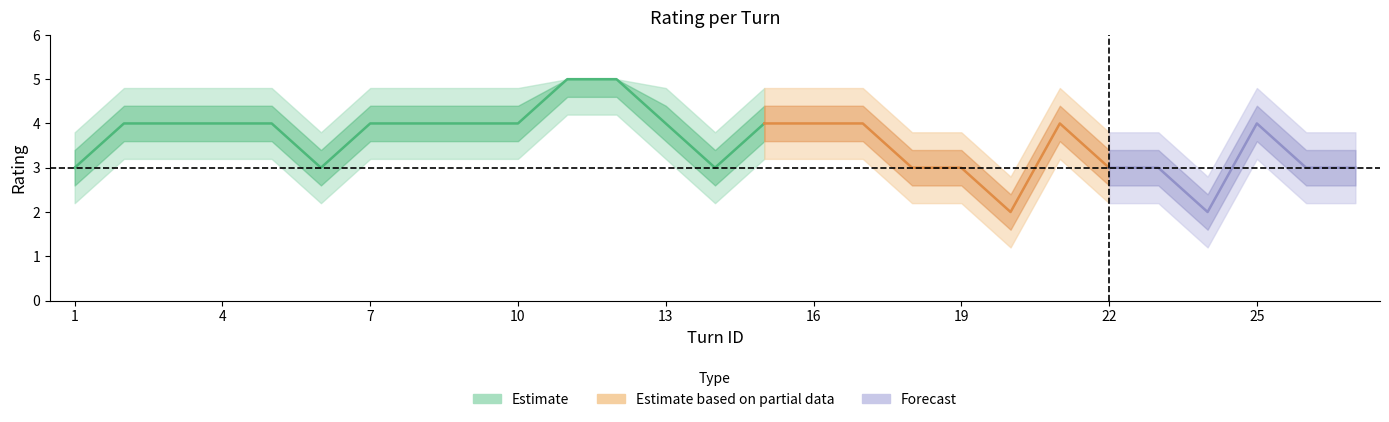

Reading left to right, list all the values displayed in this chart.

1=3	2=4	3=4	4=4	5=4	6=3	7=4	8=4	9=4	10=4	11=5	12=5	13=4	14=3	15=4	16=4	17=4	18=3	19=3	20=2	21=4	22=3	23=3	24=2	25=4	26=3	27=3